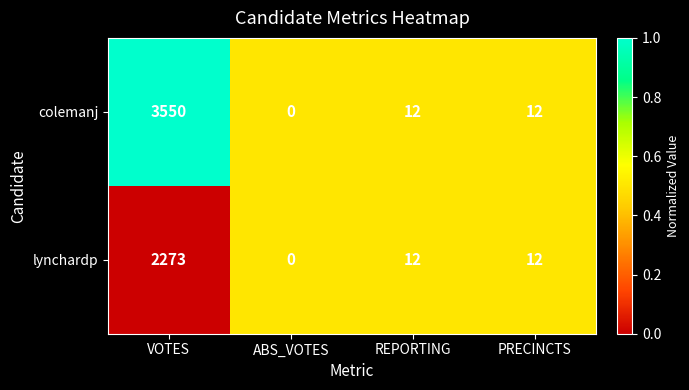

Reading left to right, list all the values displayed in this chart.

colemanj: 3550	0	12	12
lynchardp: 2273	0	12	12